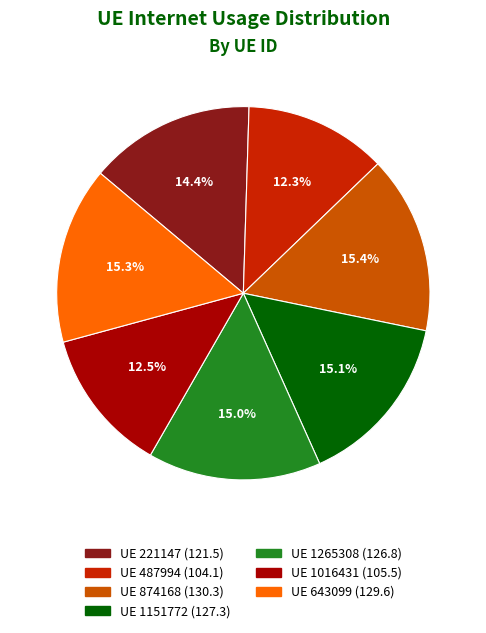

Is there any slice that represents more than half of the pie?

No